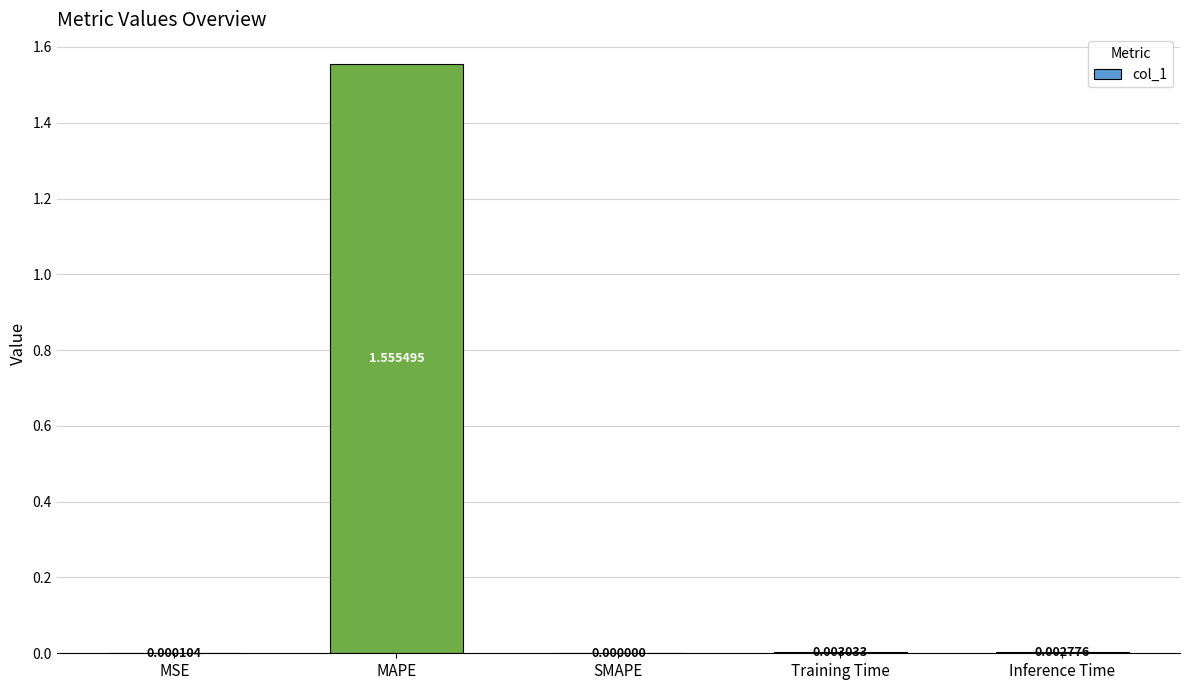

Does the chart contain stacked bars?

No